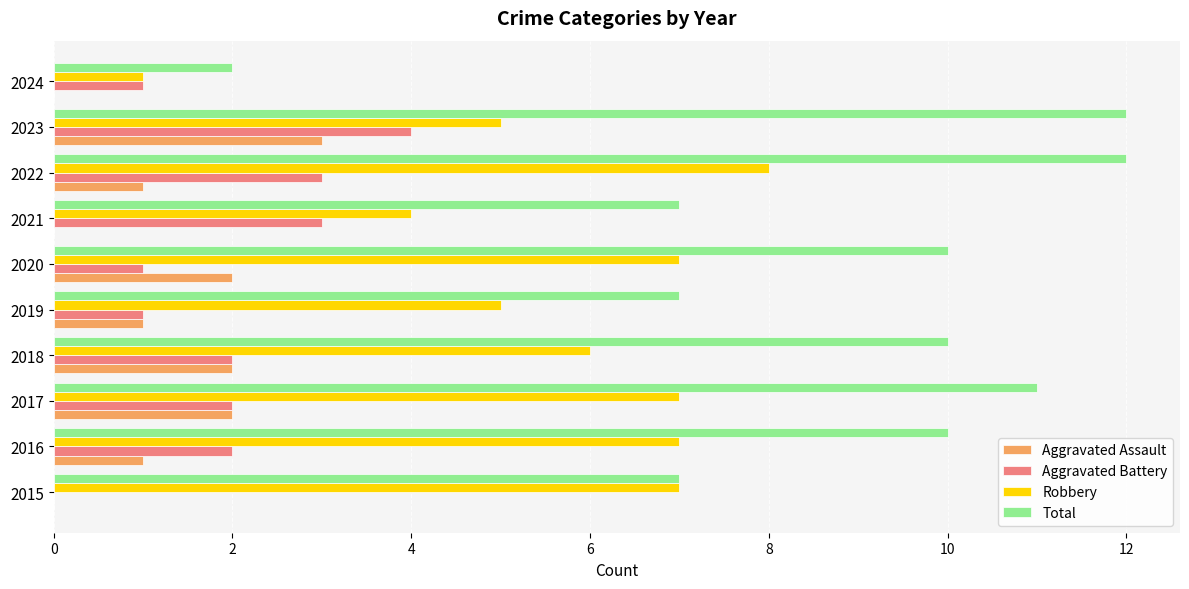

What is the average value of the Aggravated Assault series?

1